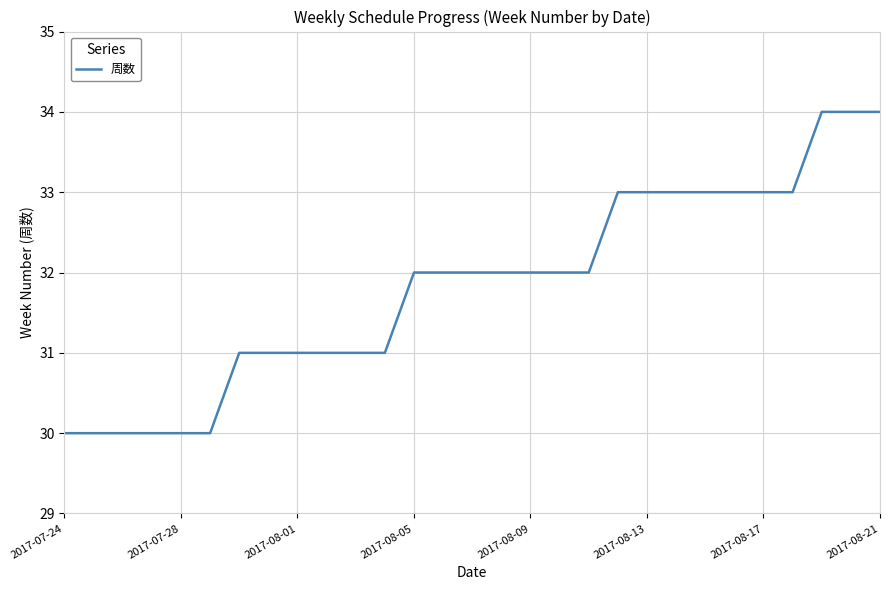

Reading left to right, transcribe all the data shown in this chart.

30	30	30	30	30	30	31	31	31	31	31	31	32	32	32	32	32	32	32	33	33	33	33	33	33	33	34	34	34